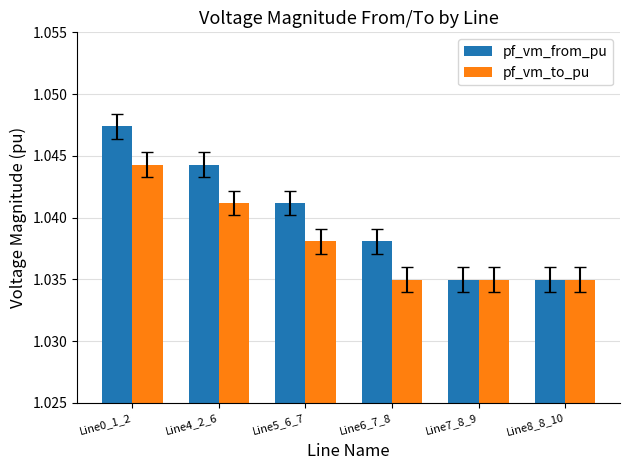

How many bars are there in each group?

2